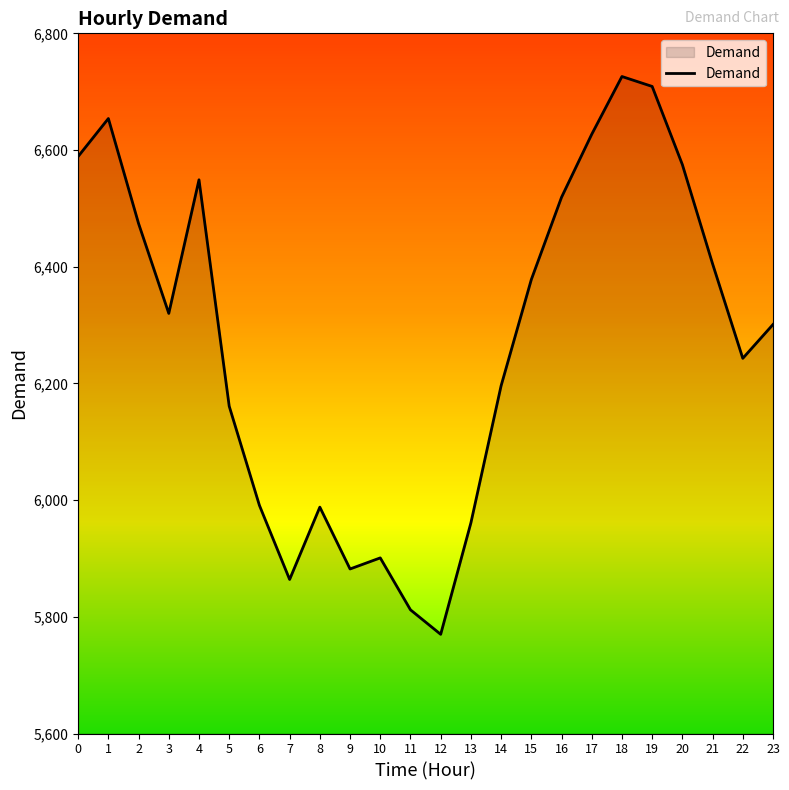

What is the change in value from 0 to 2?

-115